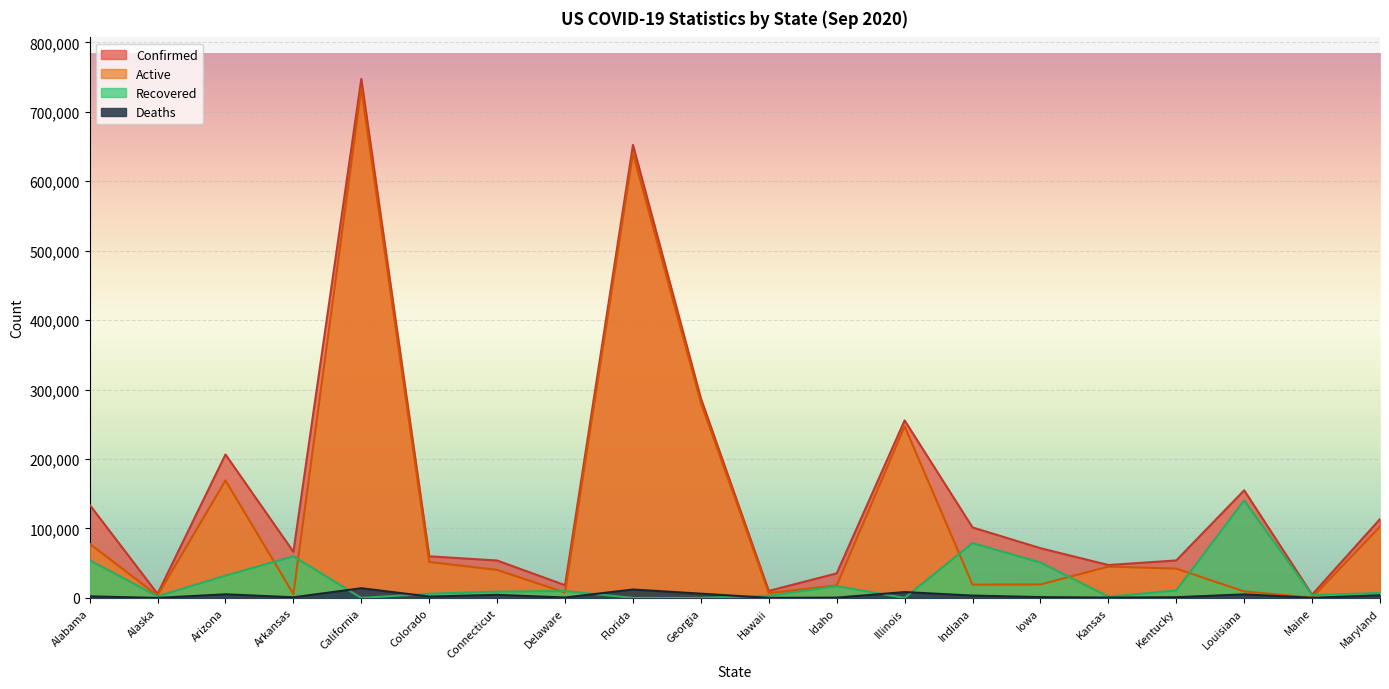

What are all the series names shown in the legend?

Confirmed, Active, Deaths, Recovered